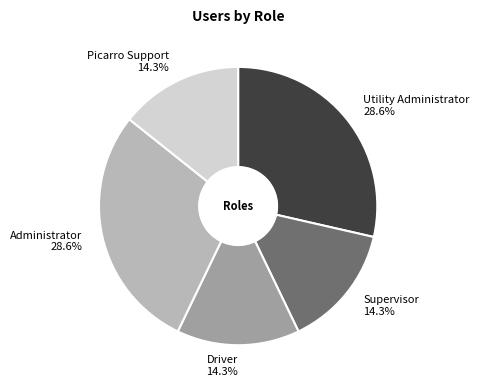

Does any single category account for the majority?

No